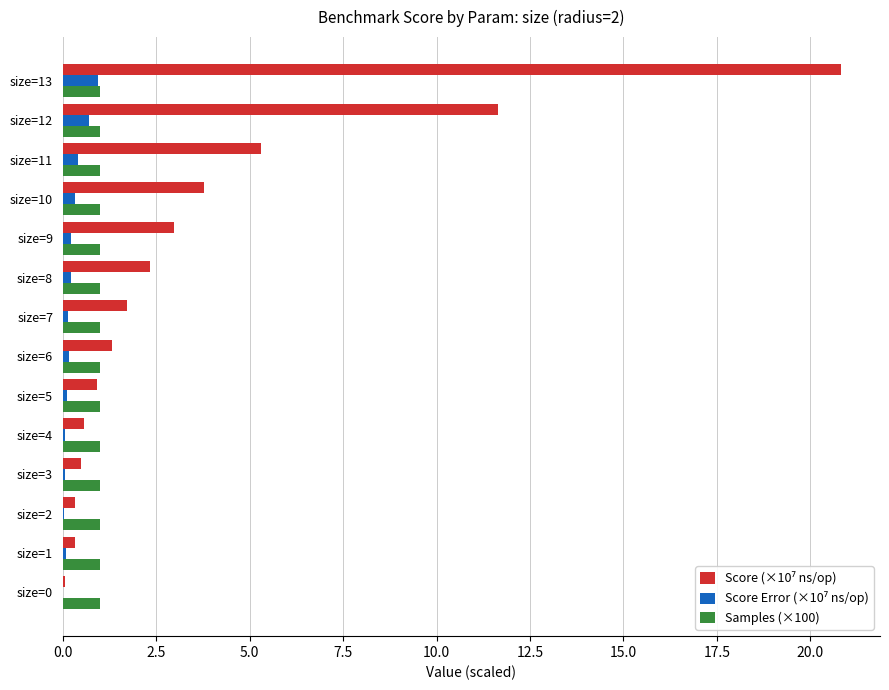

What is the greatest value displayed?

20.8